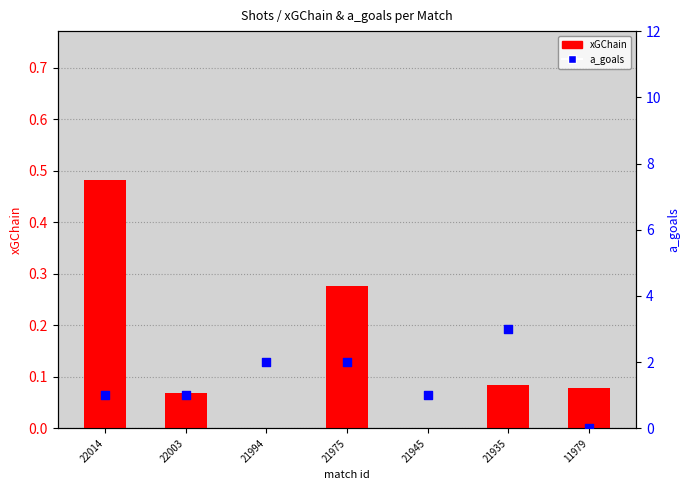

At how many categories does at least one series exceed 2?

1